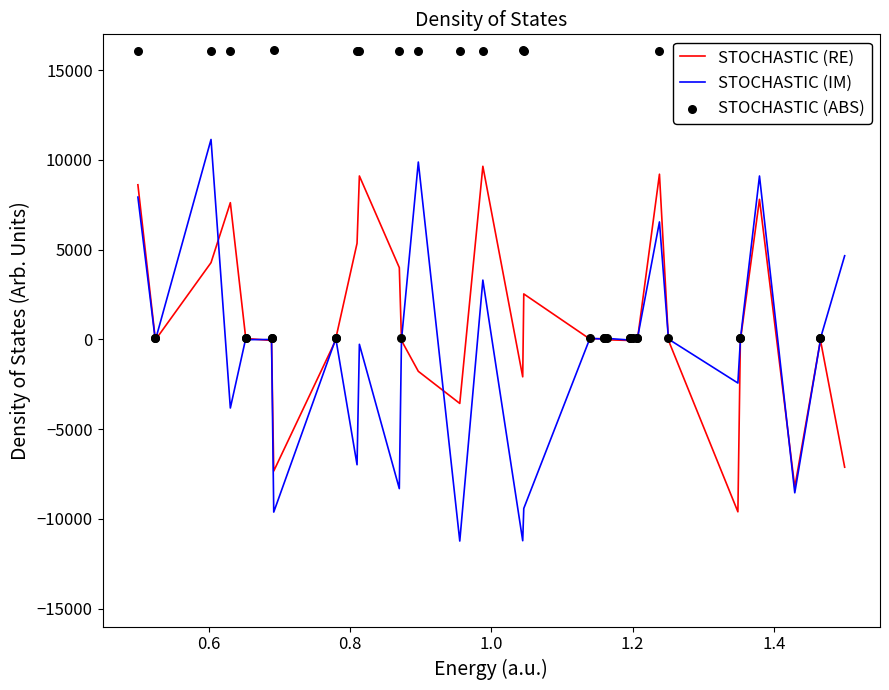

Which series reaches the maximum Y coordinate?

STOCHASTIC (ABS)